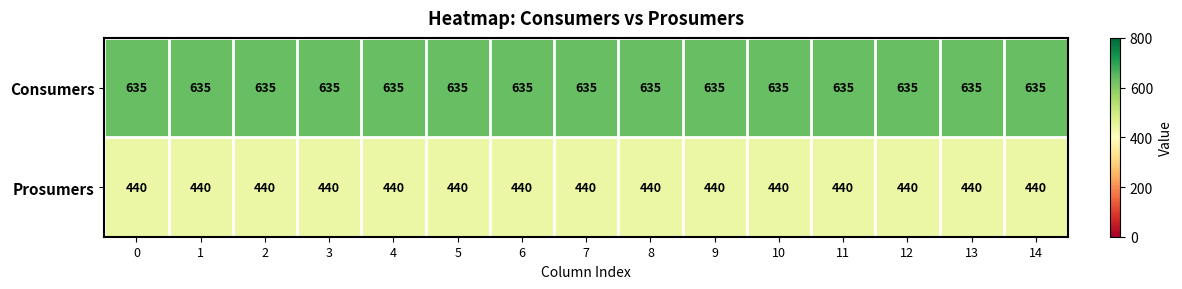

At how many categories does at least one series exceed 487?

15